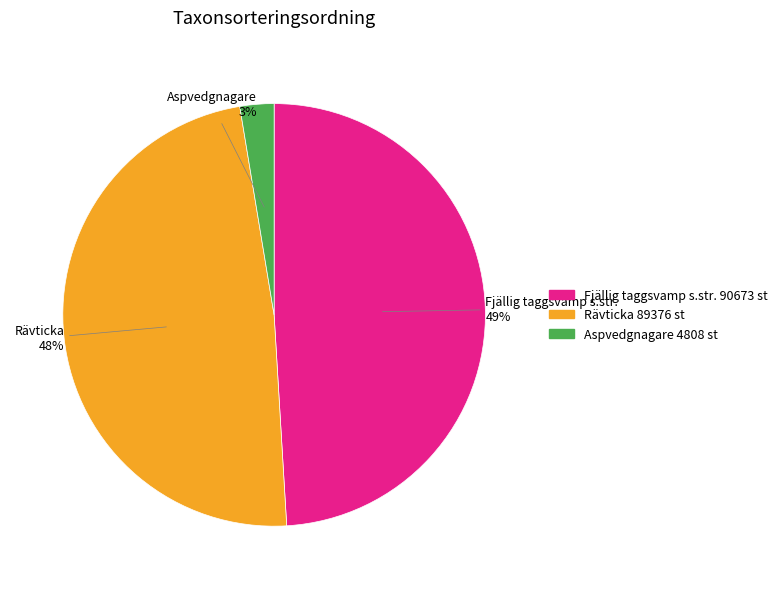

How many segments does this pie chart have?

3